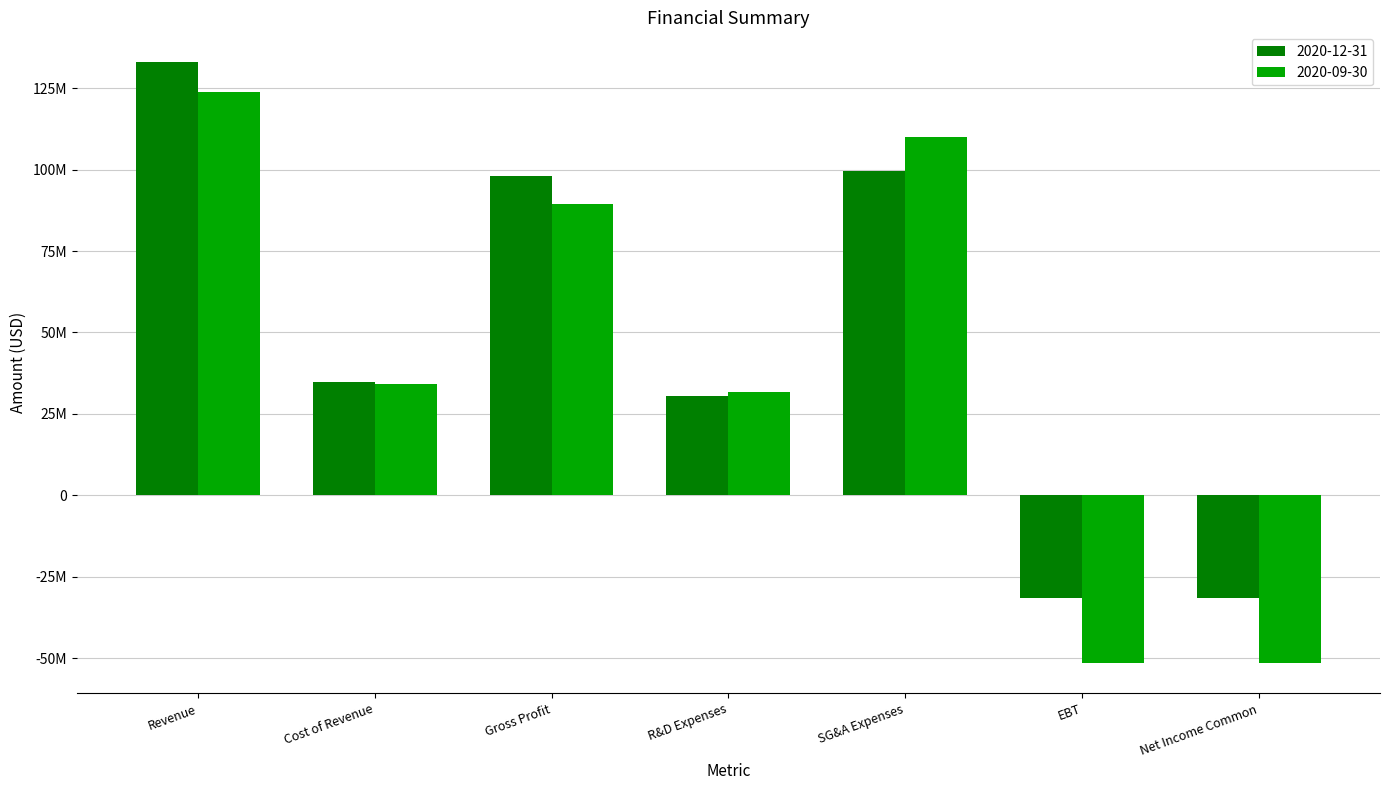

Reading left to right, transcribe all the data shown in this chart.

2020-12-31: Revenue=132949000	Cost of Revenue=34917000	Gross Profit=98032000	R&D Expenses=30491000	SG&A Expenses=99543000	EBT=-31528000	Net Income Common=-31655000
2020-09-30: Revenue=123747000	Cost of Revenue=34168000	Gross Profit=89579000	R&D Expenses=31608000	SG&A Expenses=110093000	EBT=-51540000	Net Income Common=-51629000